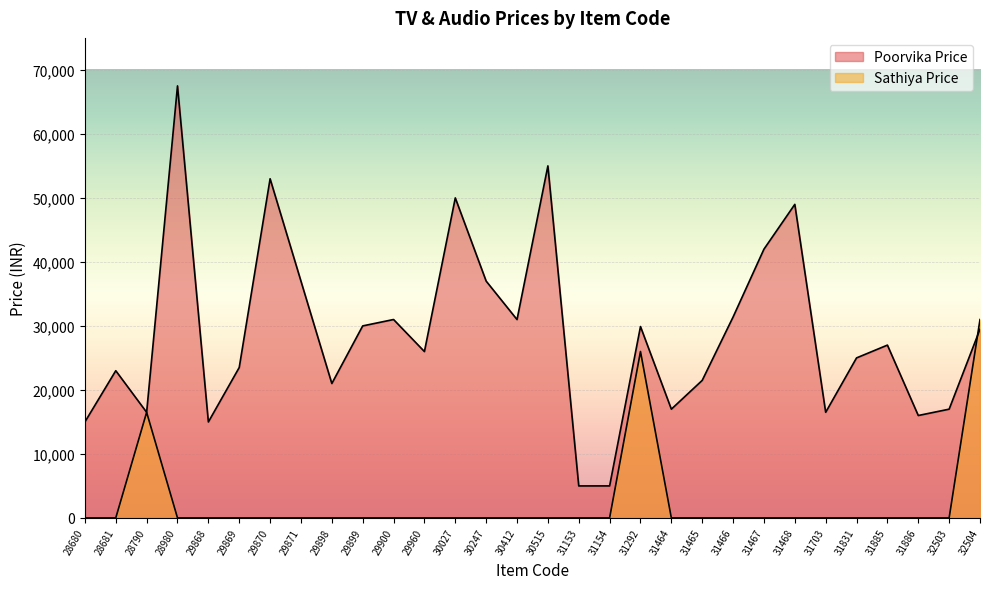

Which label corresponds to the largest value in the chart?

28980